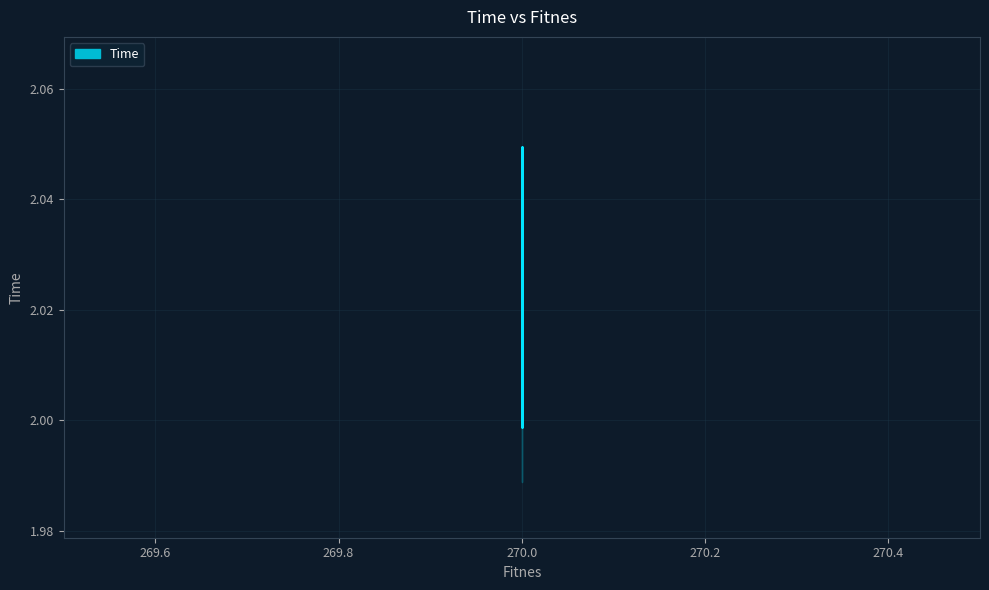

At which label is the value closest to 2?

270.0